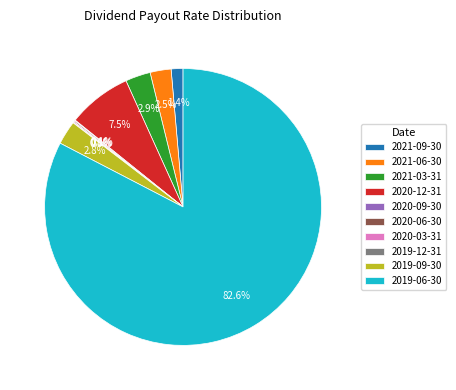

What portion of the pie excludes 2020-12-31?

92.5%